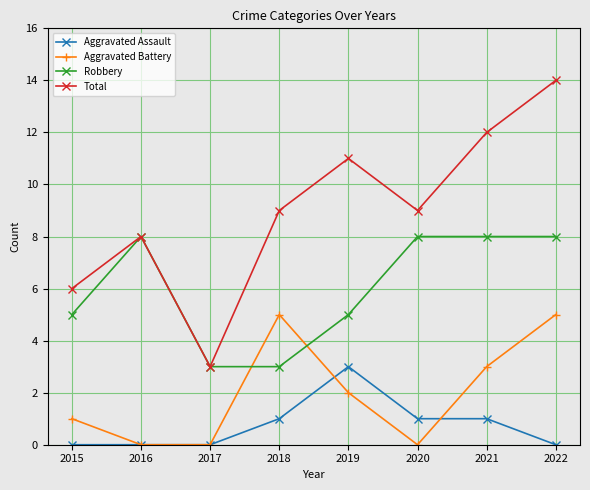

How many data points does each series have?

8